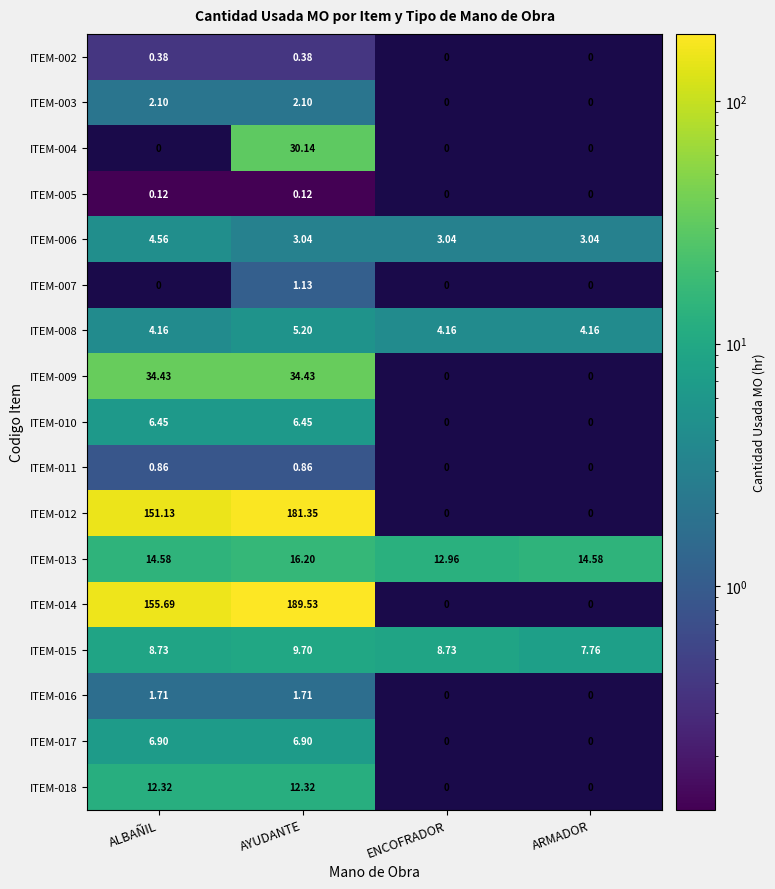

At which category is the sum across all series the highest?

AYUDANTE